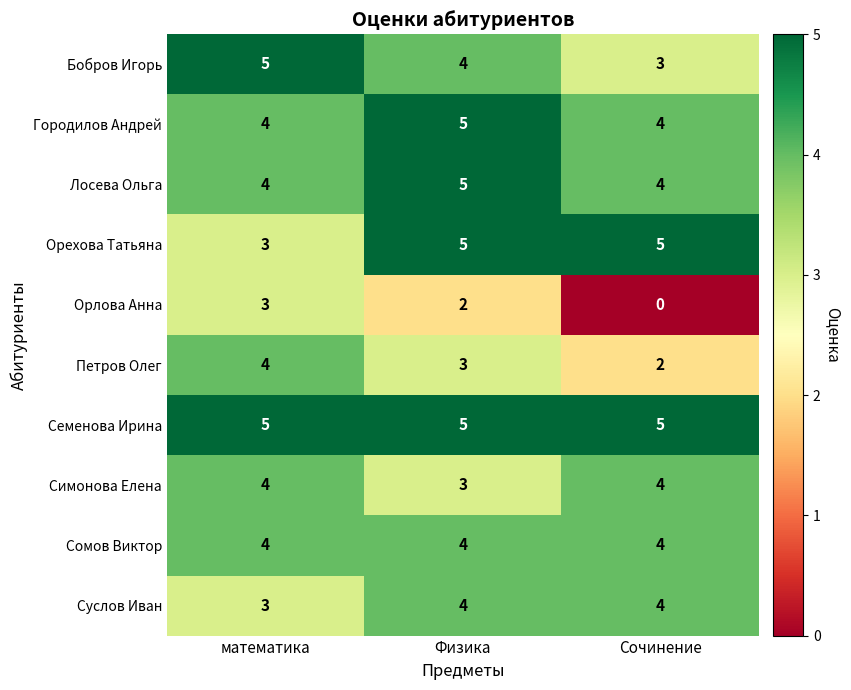

The Орлова Анна series shows 2 at Физика. True or false?

True